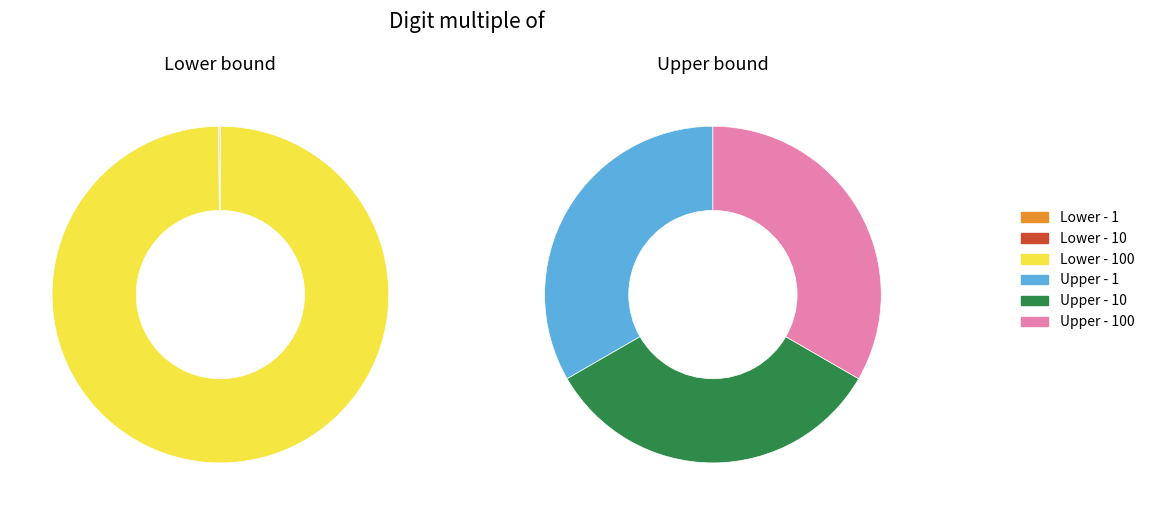

Which category accounts for the majority?

100